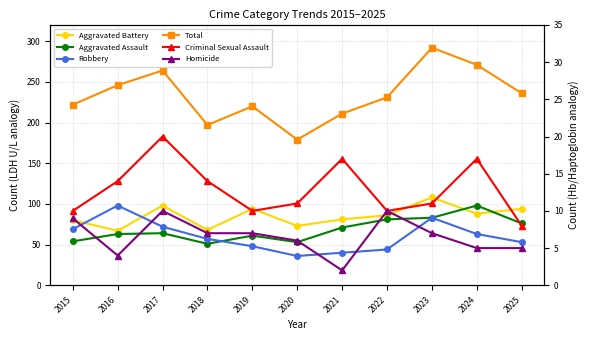

At how many categories does at least one series exceed 250?

3